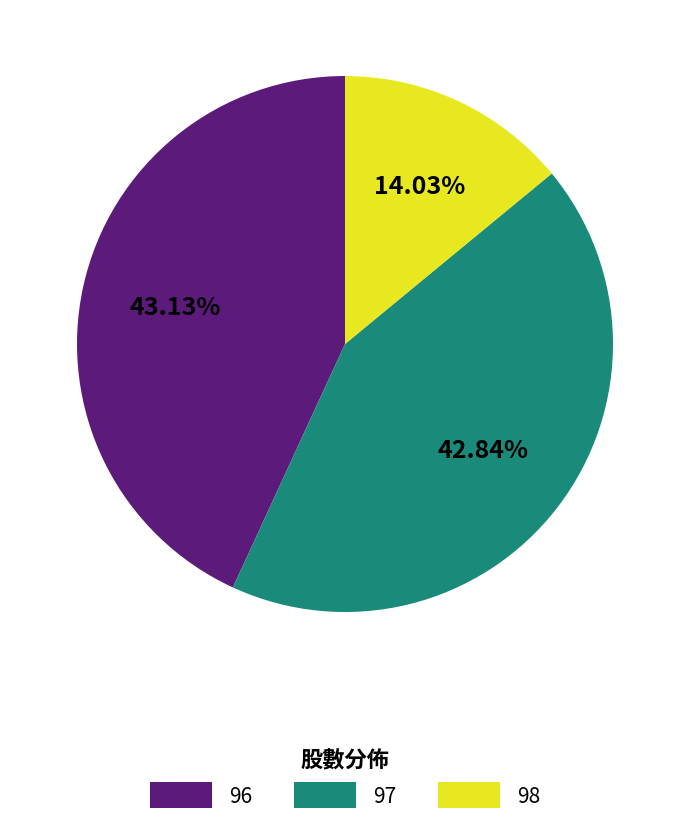

Is it true that 98 is 4% of the pie?

False